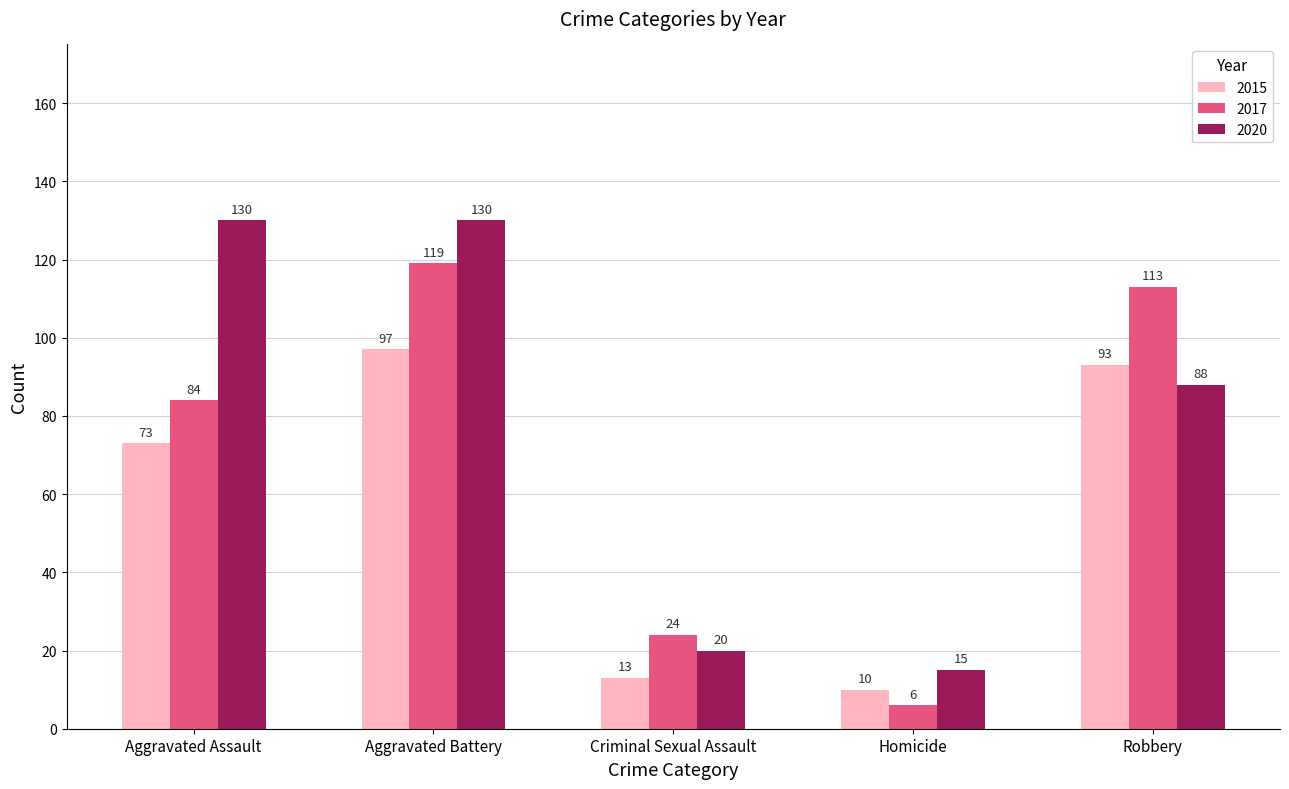

Reading left to right, list all the values displayed in this chart.

2015: 73	97	13	10	93
2017: 84	119	24	6	113
2020: 130	130	20	15	88